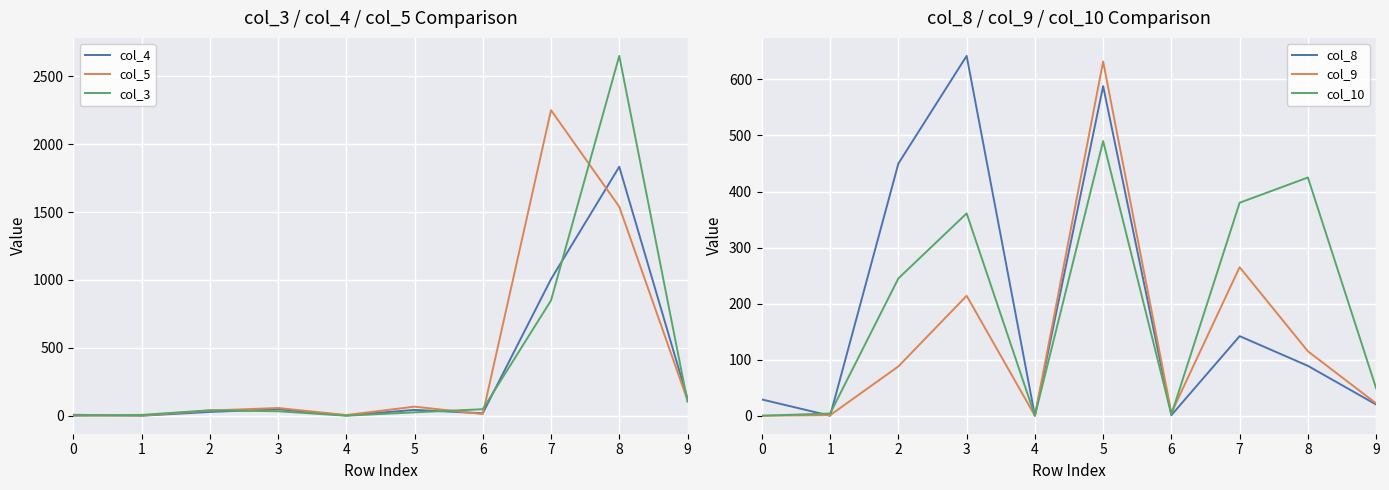

The value of col_5 at 2 is 38. True or false?

True